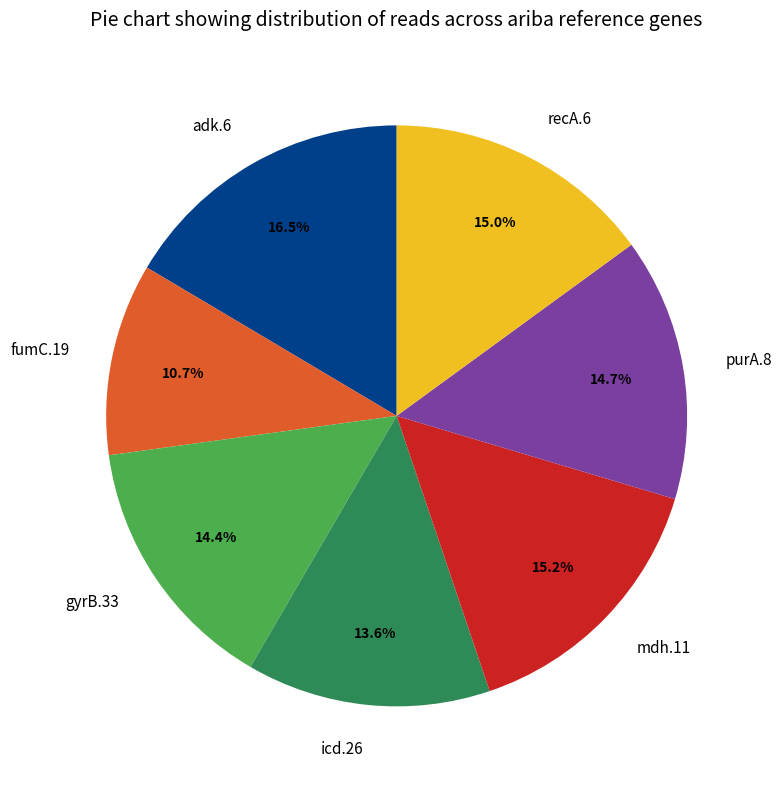

To the nearest percent, what is the combined percentage of fumC.19 and icd.26?

24%